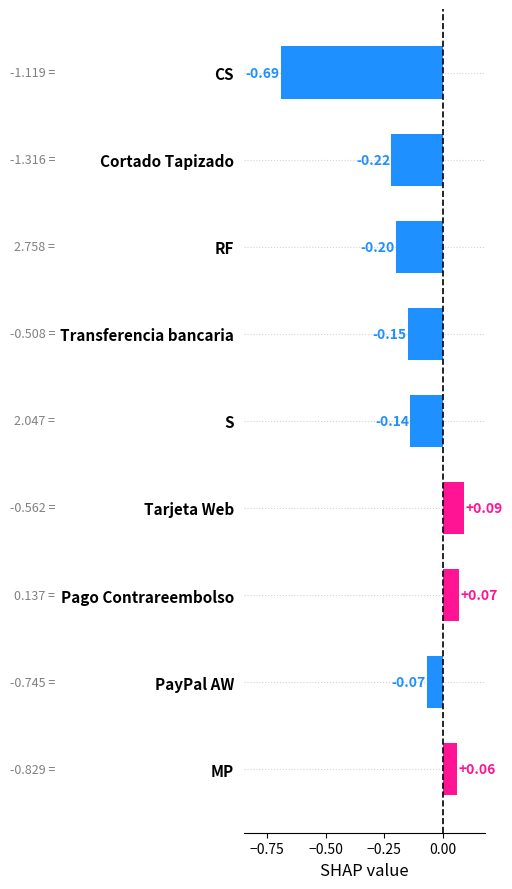

Rank the categories by value from lowest to highest.

CS, Cortado Tapizado, RF, Transferencia bancaria, S, PayPal AW, MP, Pago Contrareembolso, Tarjeta Web